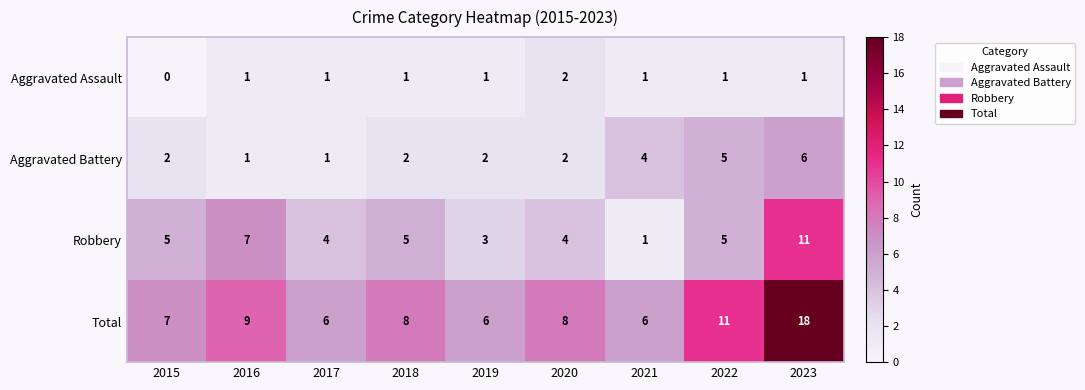

Which series changed the most between 2020 and 2021?

Robbery